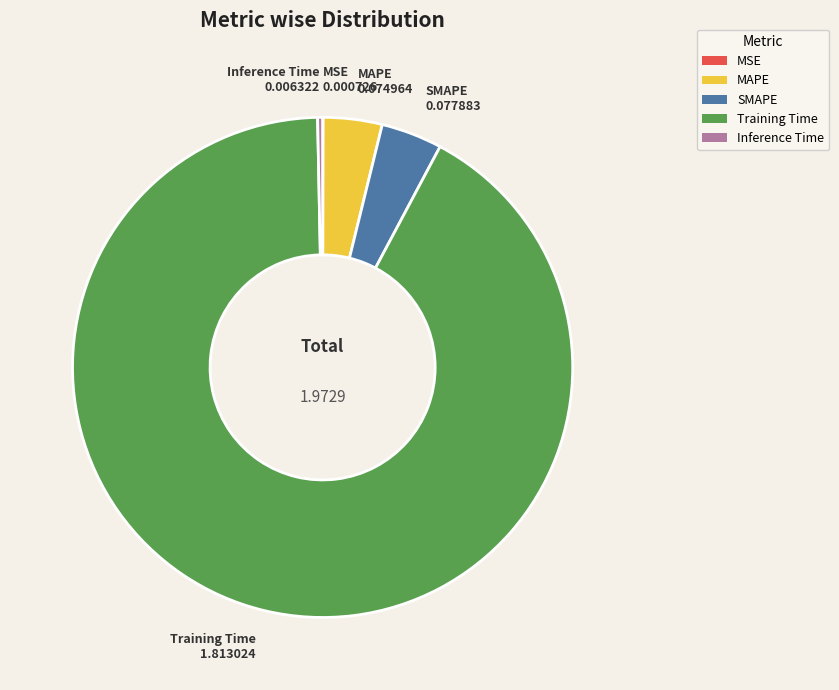

Which slice represents more than half of the pie?

Training Time